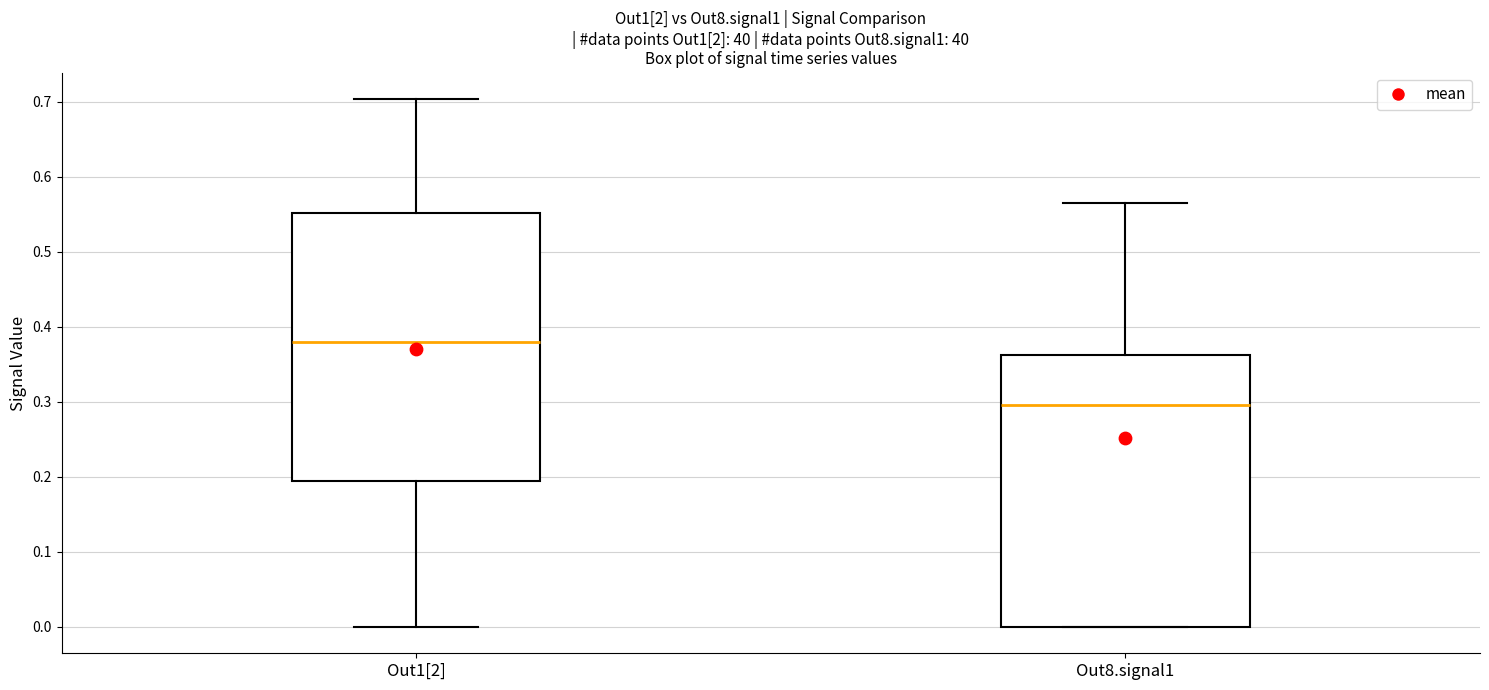

Reading left to right, read every box against the y-axis: the position of its median line, the range the box covers, and the ends of its whiskers. The values are not printed on the chart, so give them approximately, as read against the axis.

Out1[2]: median 0.38, box 0.19 to 0.55, whiskers 0.00 to 0.70
Out8.signal1: median 0.30, box 0.00 to 0.36, whiskers 0.00 to 0.56